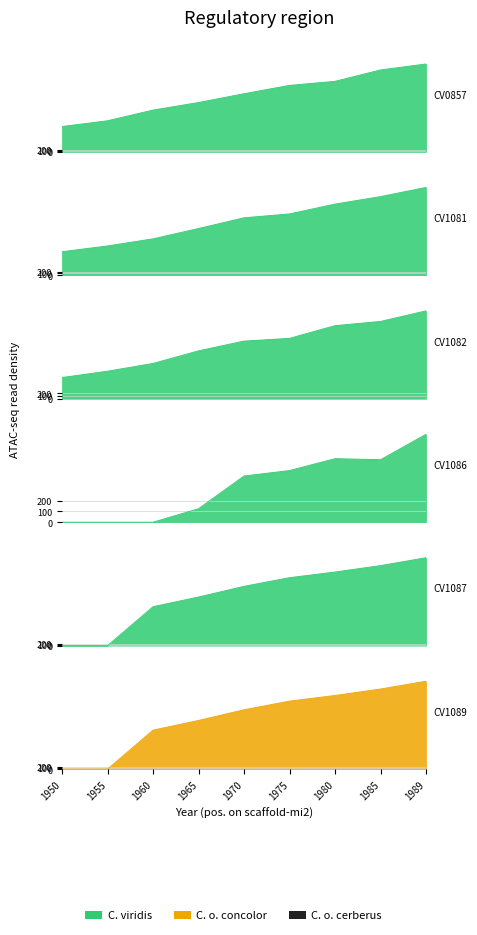

What is the spread (max minus min) of values at 1985?

7193.6